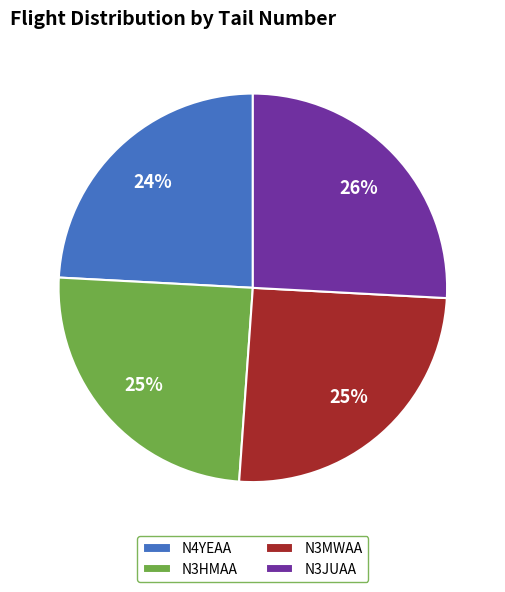

To the nearest percent, what is the difference between the N3JUAA and N3MWAA slice percentages?

1%